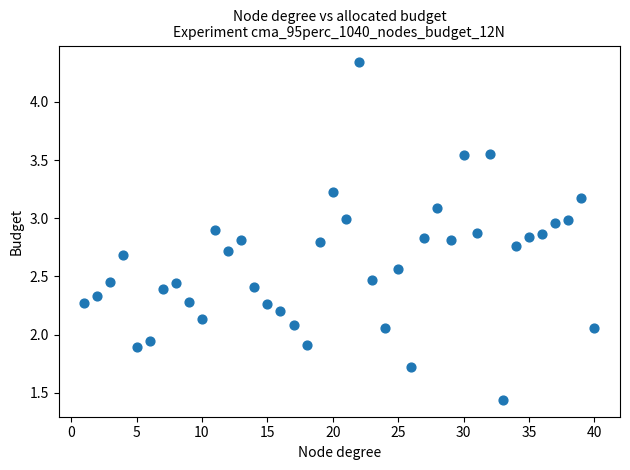

What is the range of X values (max minus min)?

39.0